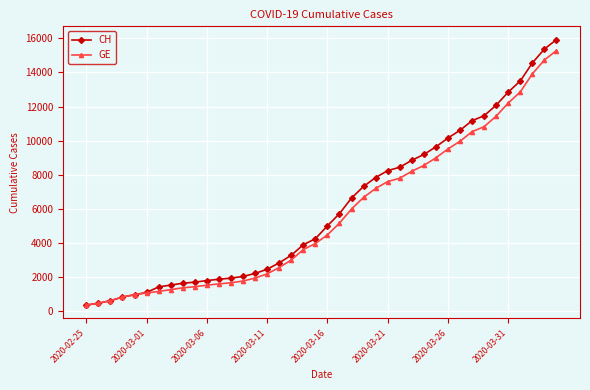

Rank the series by their average value, from lowest to highest.

GE, CH